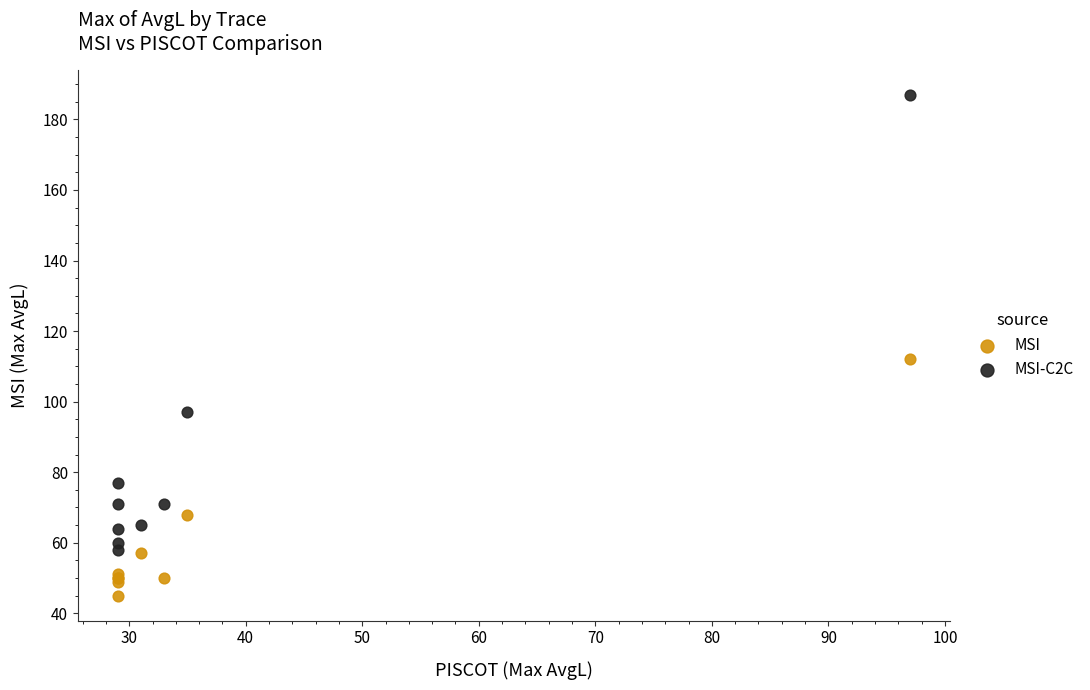

Which series has the largest Y range (max minus min)?

MSI-C2C